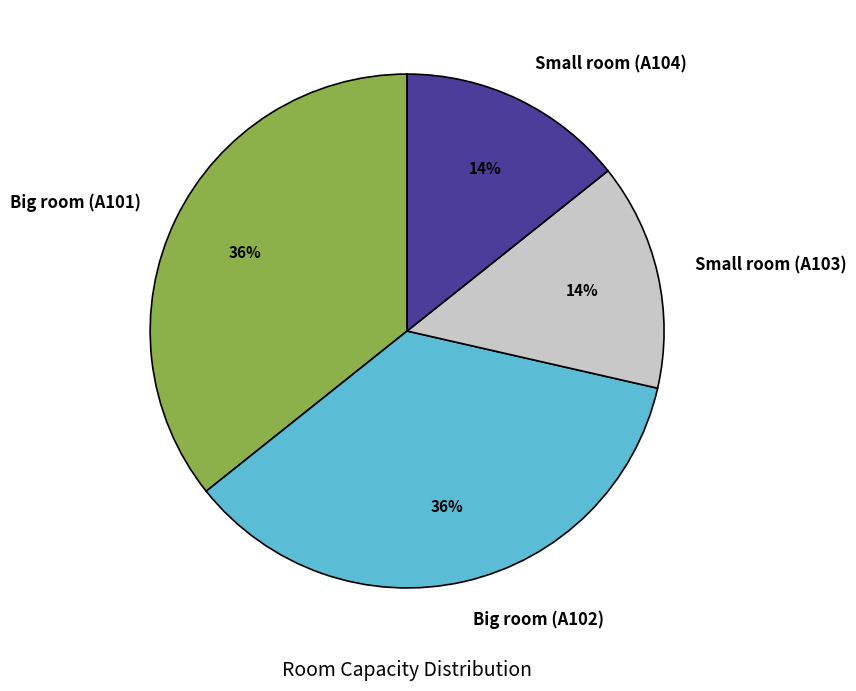

Is Big room (A101) the majority of the pie?

No